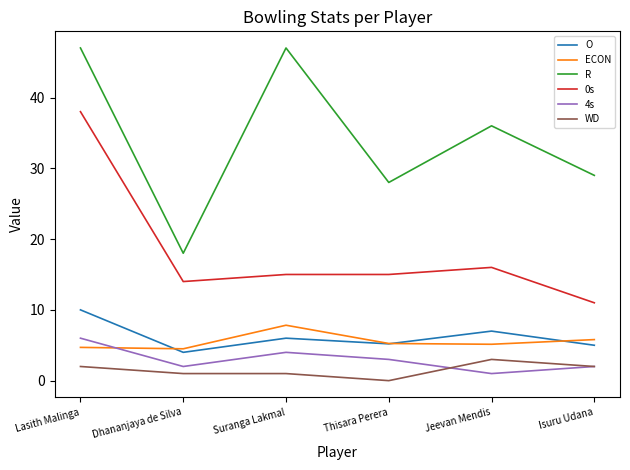

How many distinct data groups are displayed?

6